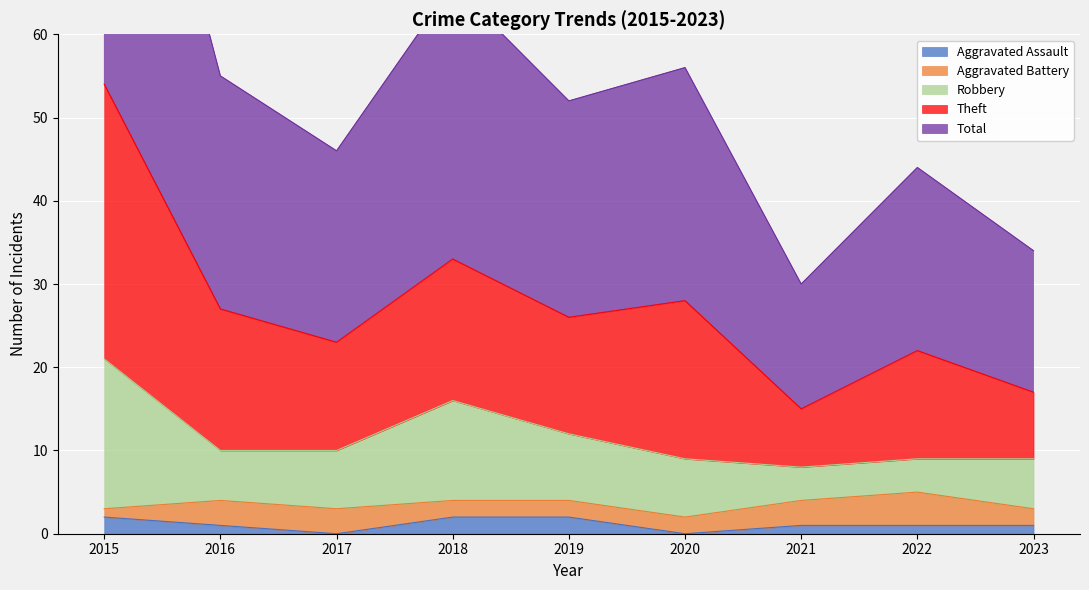

True or false: Aggravated Assault and Robbery intersect in this chart.

False